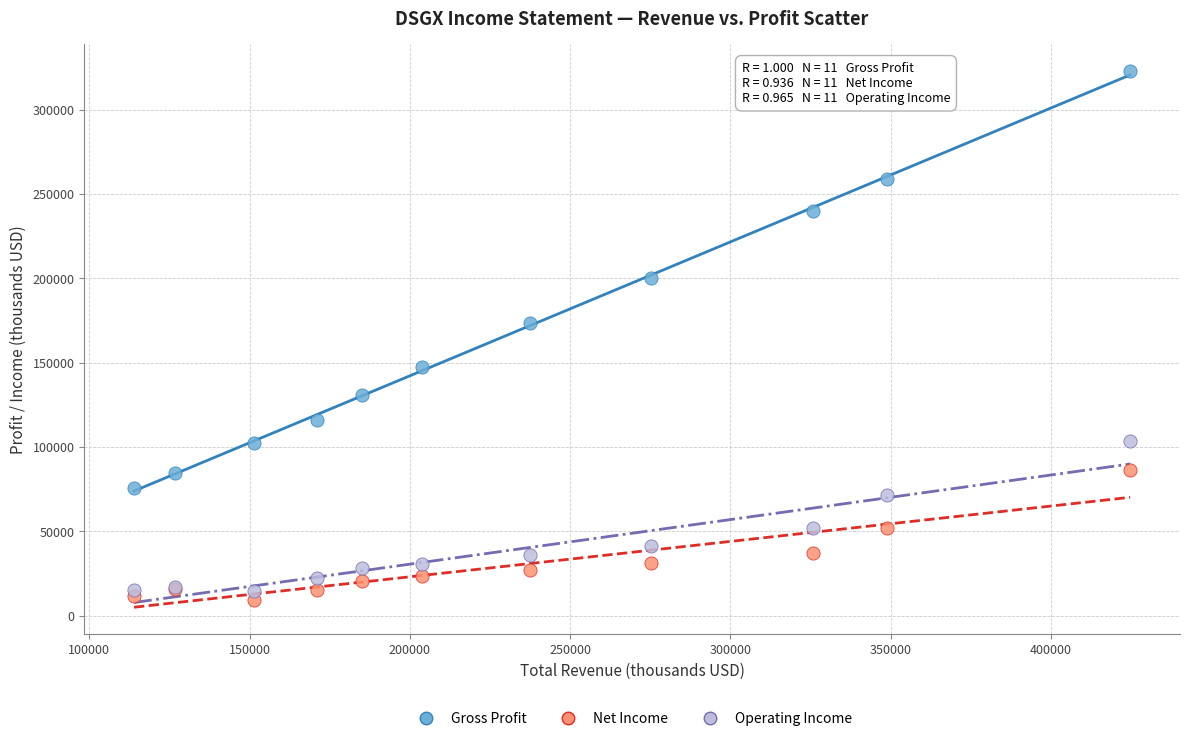

Which series reaches the maximum Y coordinate?

Gross Profit